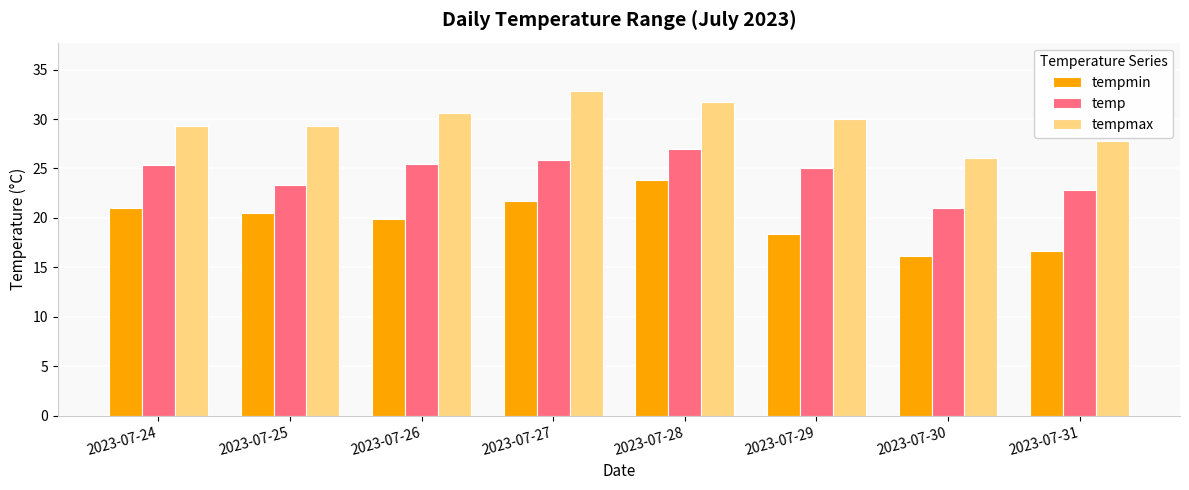

Reading left to right, transcribe all the data shown in this chart.

tempmin: 2023-07-24=21.0	2023-07-25=20.5	2023-07-26=19.9	2023-07-27=21.7	2023-07-28=23.8	2023-07-29=18.4	2023-07-30=16.1	2023-07-31=16.7
temp: 2023-07-24=25.3	2023-07-25=23.3	2023-07-26=25.5	2023-07-27=25.9	2023-07-28=27.0	2023-07-29=25.0	2023-07-30=21.0	2023-07-31=22.8
tempmax: 2023-07-24=29.3	2023-07-25=29.3	2023-07-26=30.6	2023-07-27=32.8	2023-07-28=31.7	2023-07-29=30.0	2023-07-30=26.1	2023-07-31=27.8